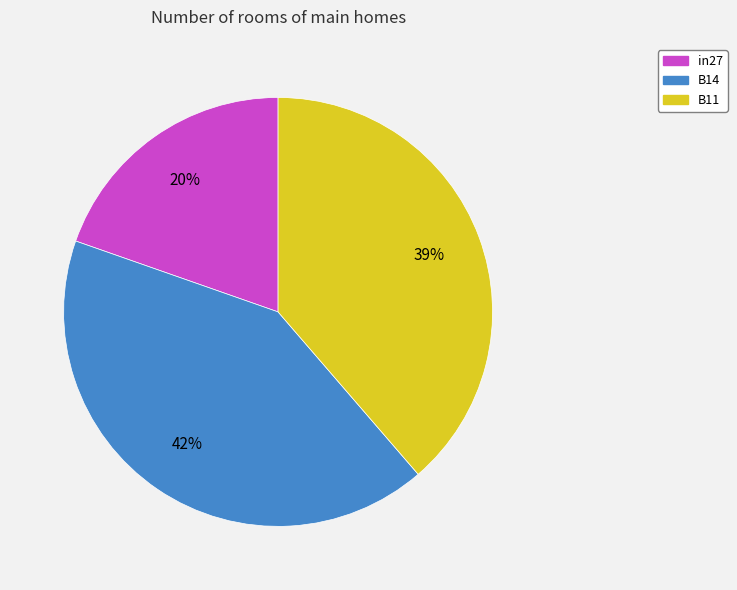

Which category has the biggest portion of the pie?

B14